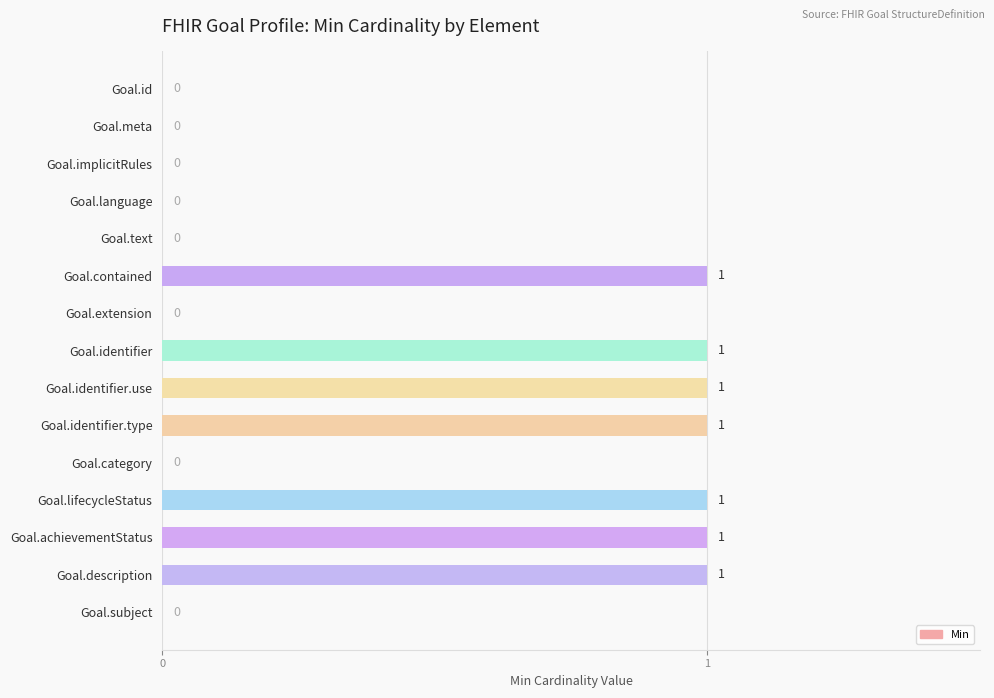

True or false: the data shows 2 at Goal.lifecycleStatus.

False